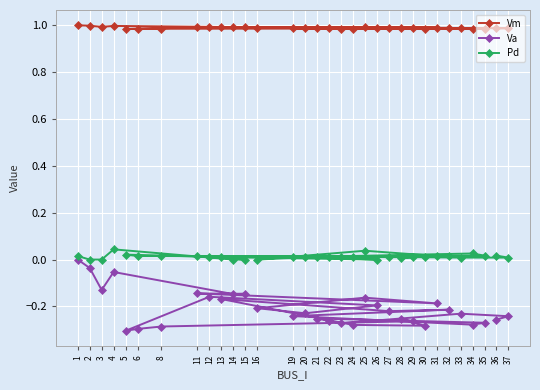

True or false: Pd and Vm intersect in this chart.

False